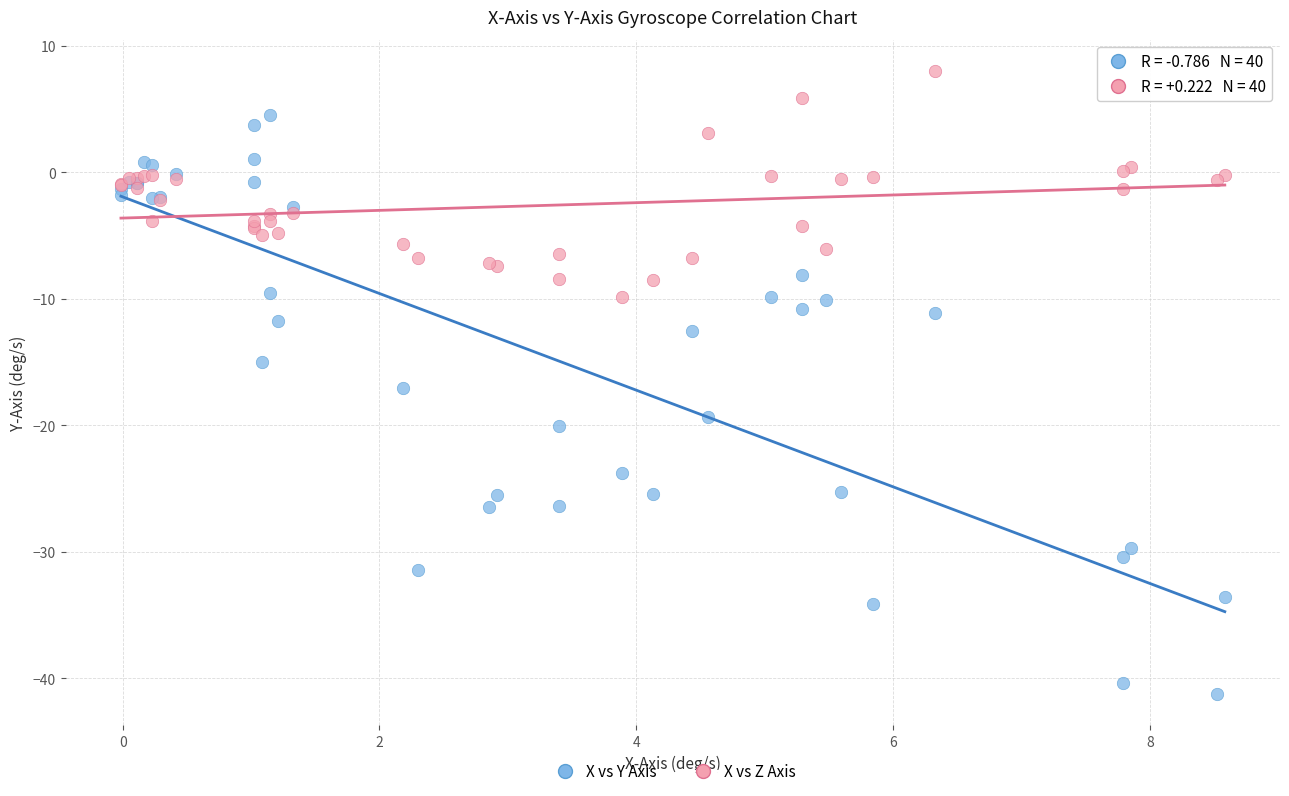

Which series reaches the maximum Y coordinate?

X vs Z Axis